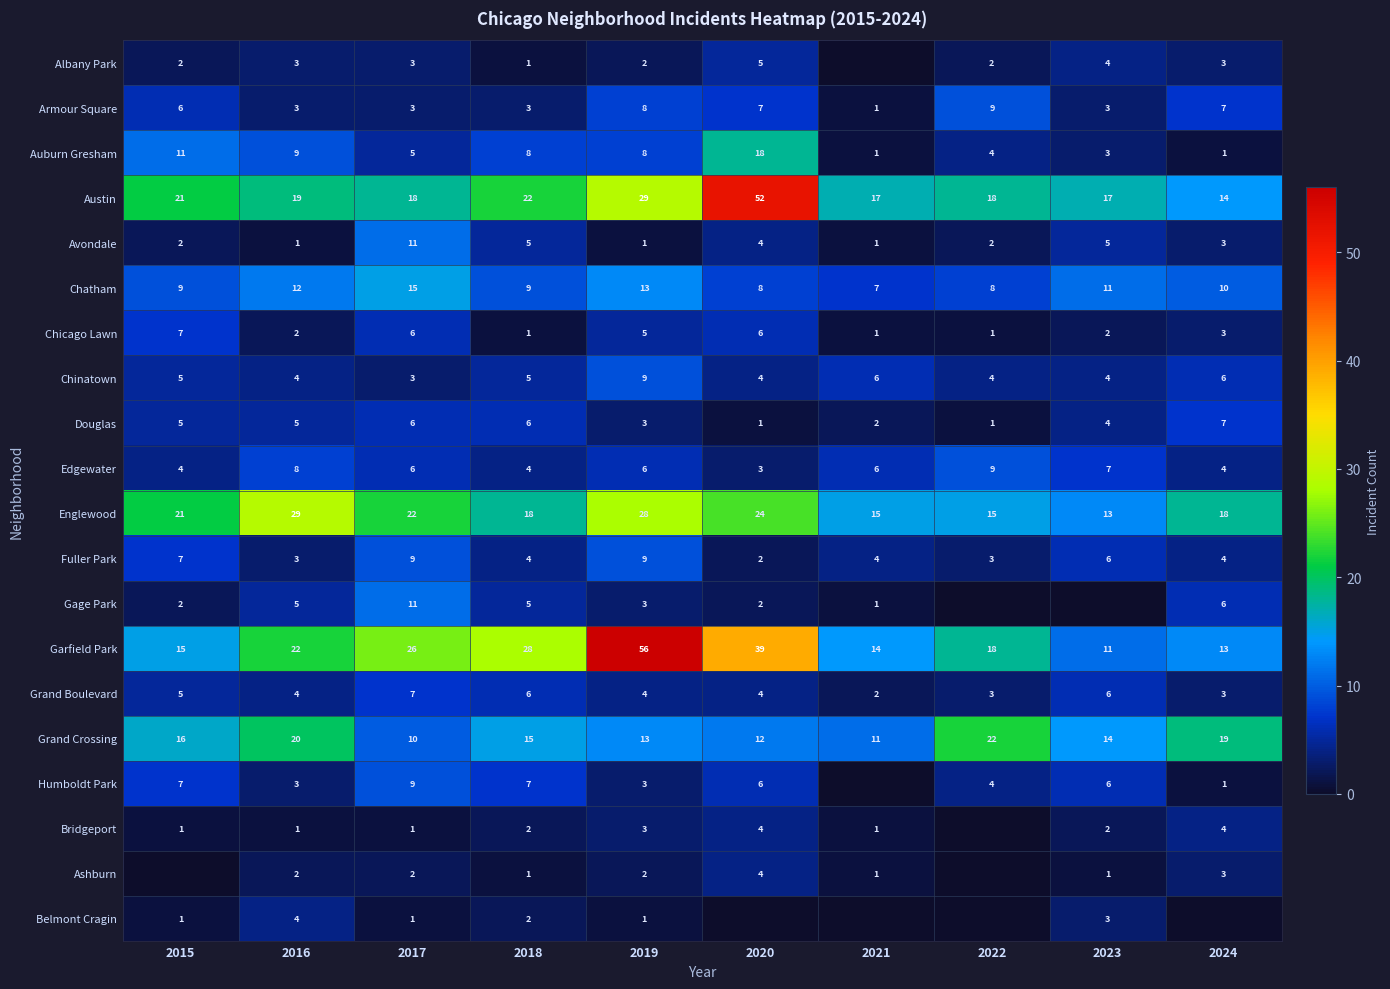

How many data points in Garfield Park are less than 22?

5